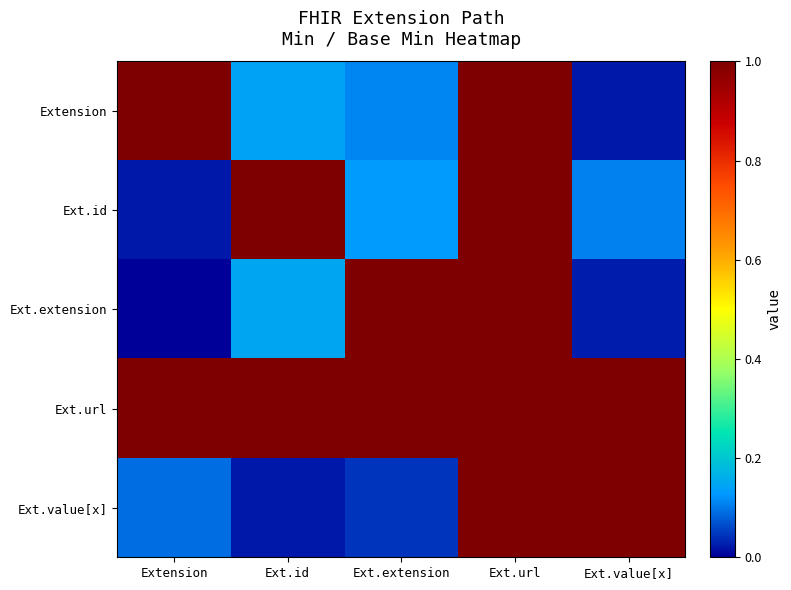

Reading left to right, what are all the values shown in this chart?

Extension: Extension=1.0	Ext.id=0.1	Ext.extension=0.1	Ext.url=1.0	Ext.value[x]=0.0
Ext.id: Extension=0.0	Ext.id=1.0	Ext.extension=0.1	Ext.url=1.0	Ext.value[x]=0.1
Ext.extension: Extension=0.0	Ext.id=0.1	Ext.extension=1.0	Ext.url=1.0	Ext.value[x]=0.0
Ext.url: Extension=1.0	Ext.id=1.0	Ext.extension=1.0	Ext.url=1.0	Ext.value[x]=1.0
Ext.value[x]: Extension=0.1	Ext.id=0.0	Ext.extension=0.0	Ext.url=1.0	Ext.value[x]=1.0